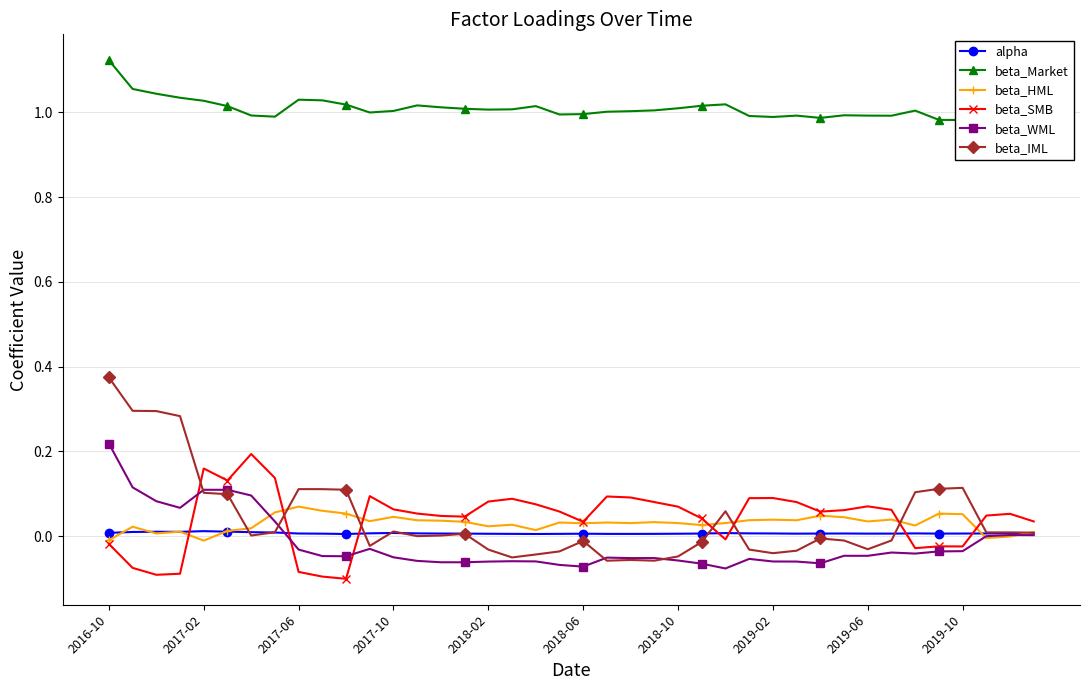

How many values in the beta_IML series are below 0?

18